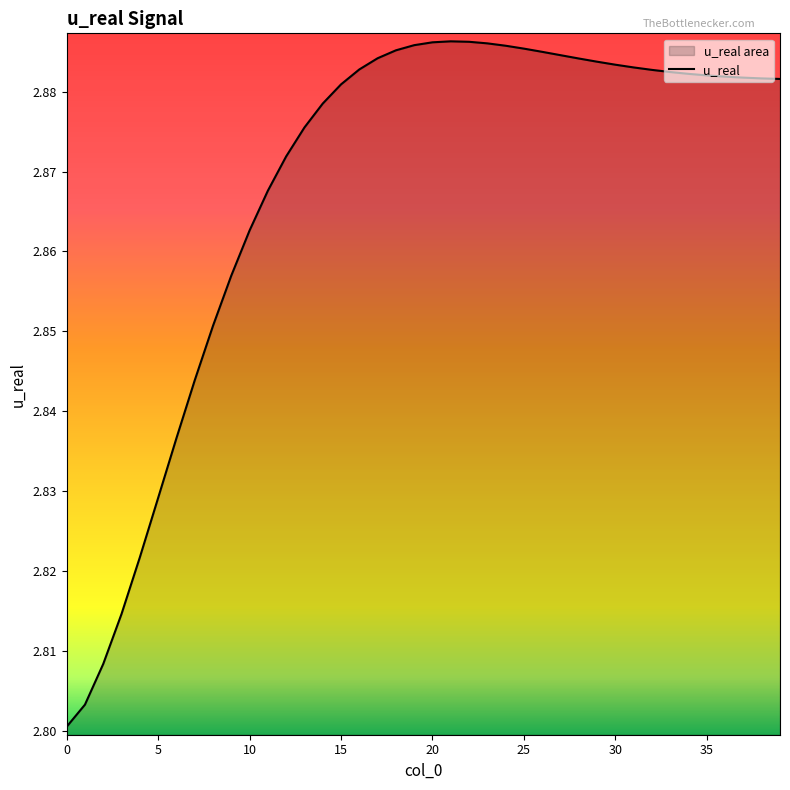

Does the chart display data point markers on the line(s)?

No